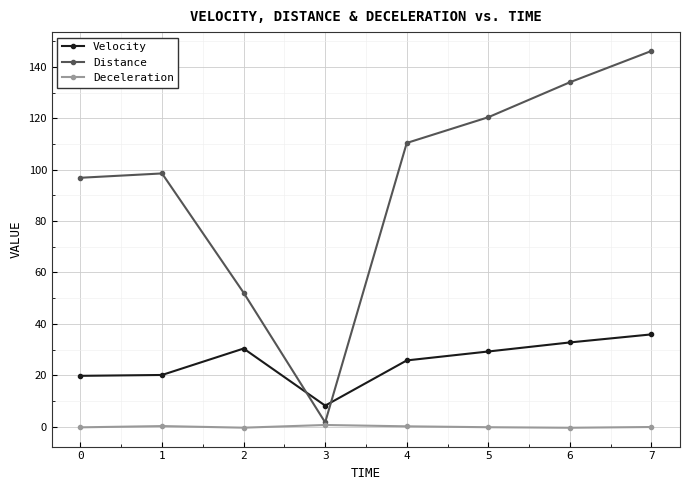

Between which two adjacent categories do Distance and Velocity first intersect?

2 and 3